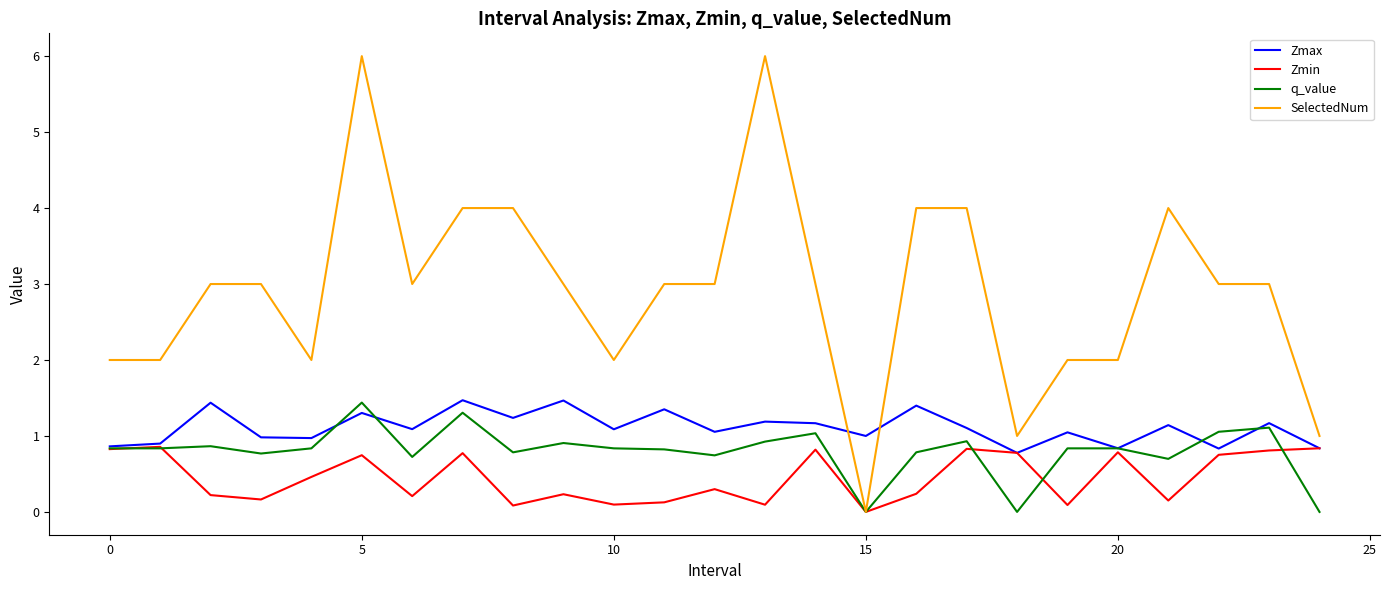

True or false: Zmax and SelectedNum intersect in this chart.

True